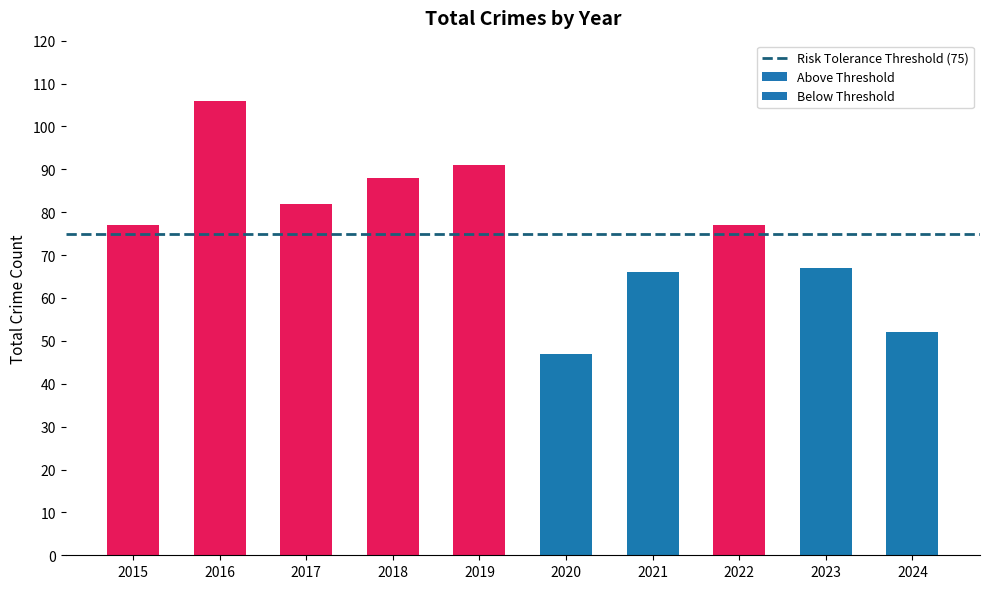

Which category has the lowest value across all series?

2020